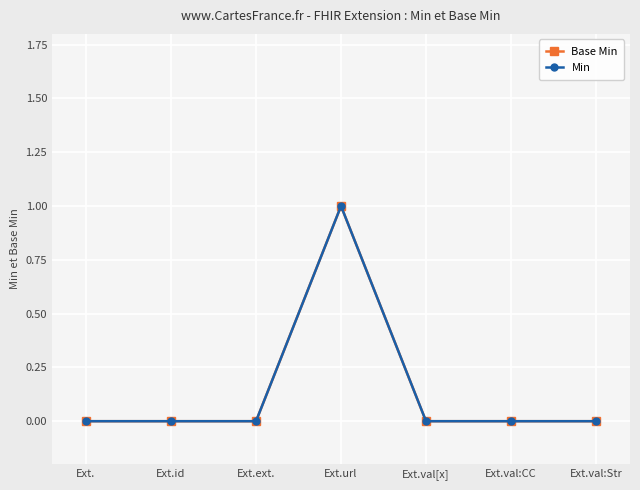

What is the highest value of the Min series?

1